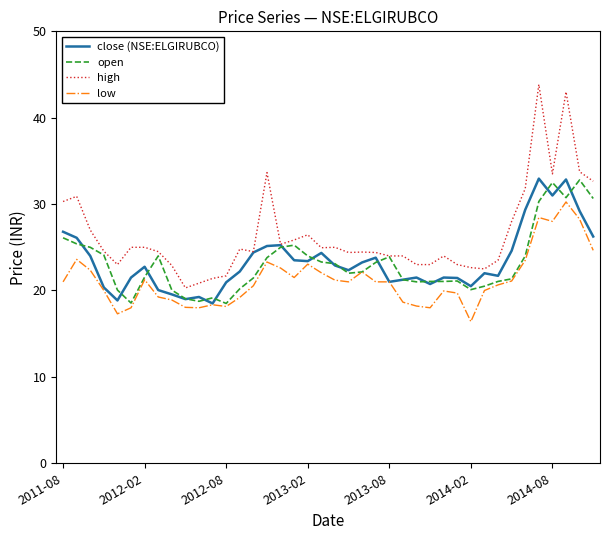

Which series has the widest spread of values?

high